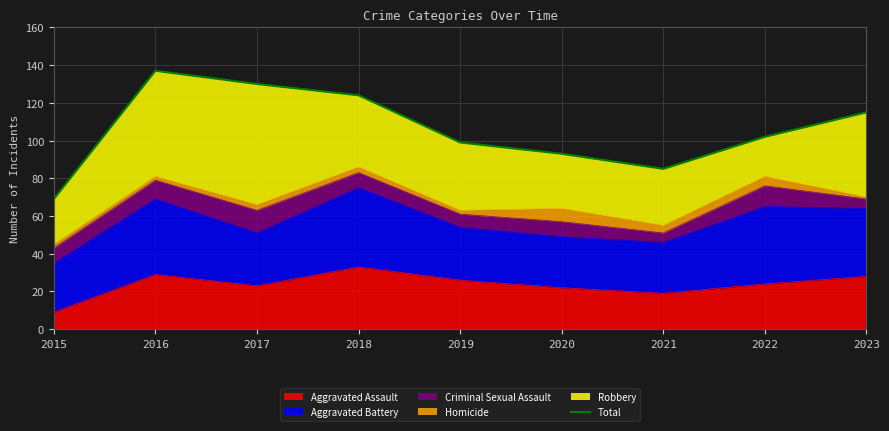

How many data points are less than 102?

4